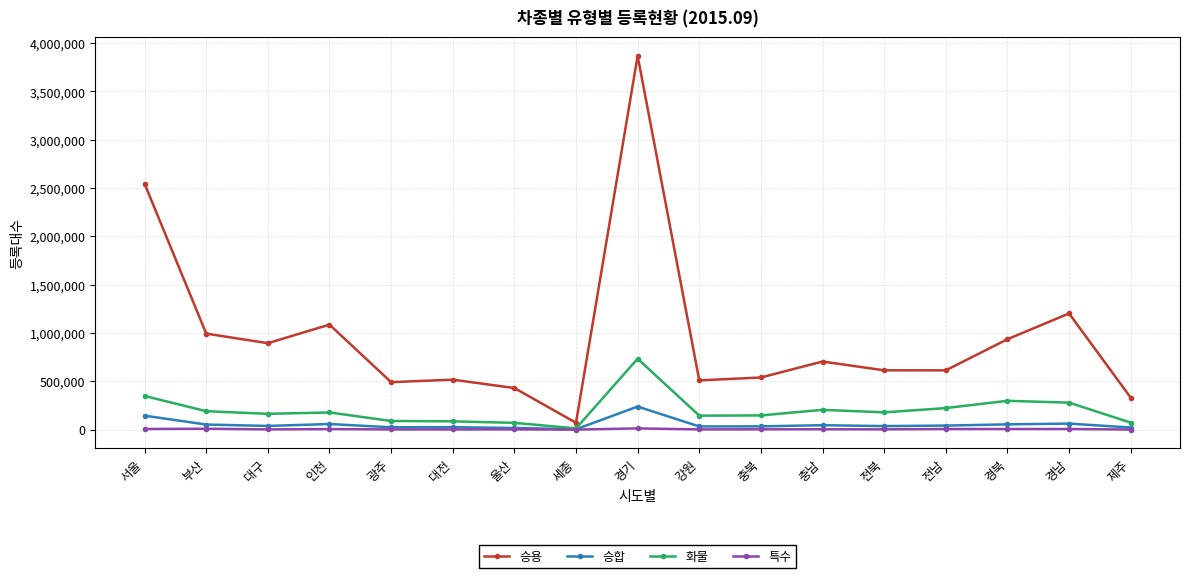

What value does the 특수 series have at 부산?

9166